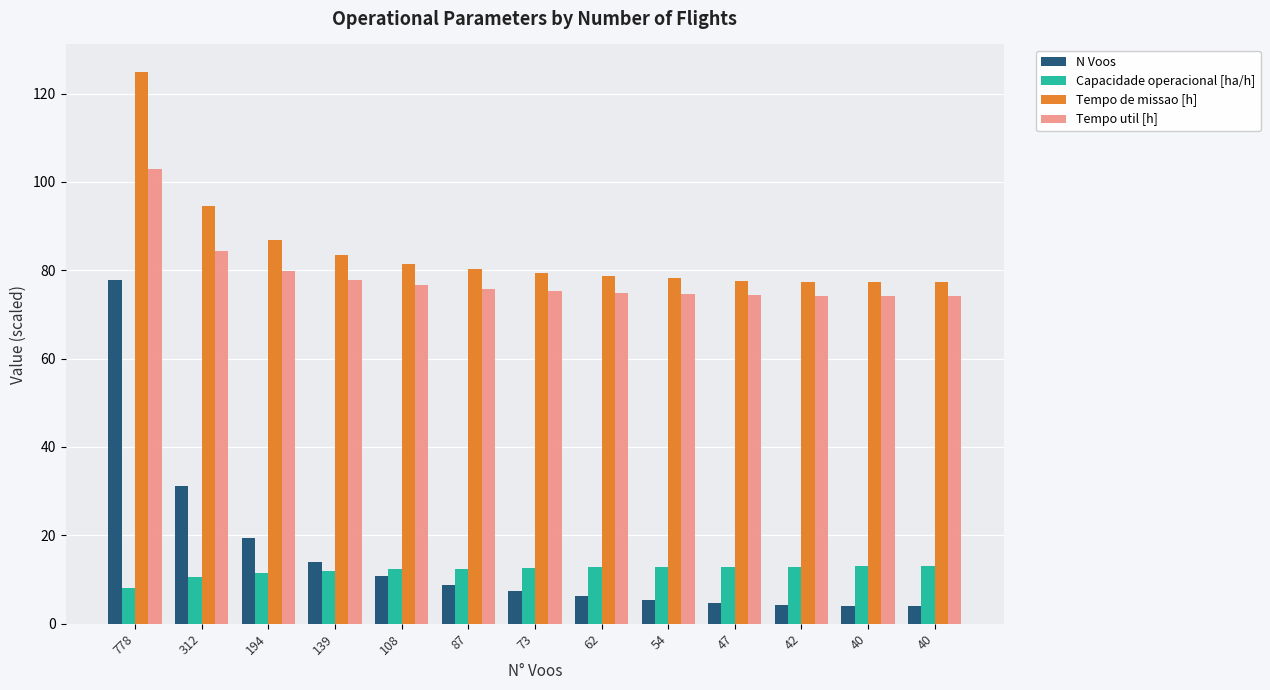

How many distinct data groups are displayed?

4